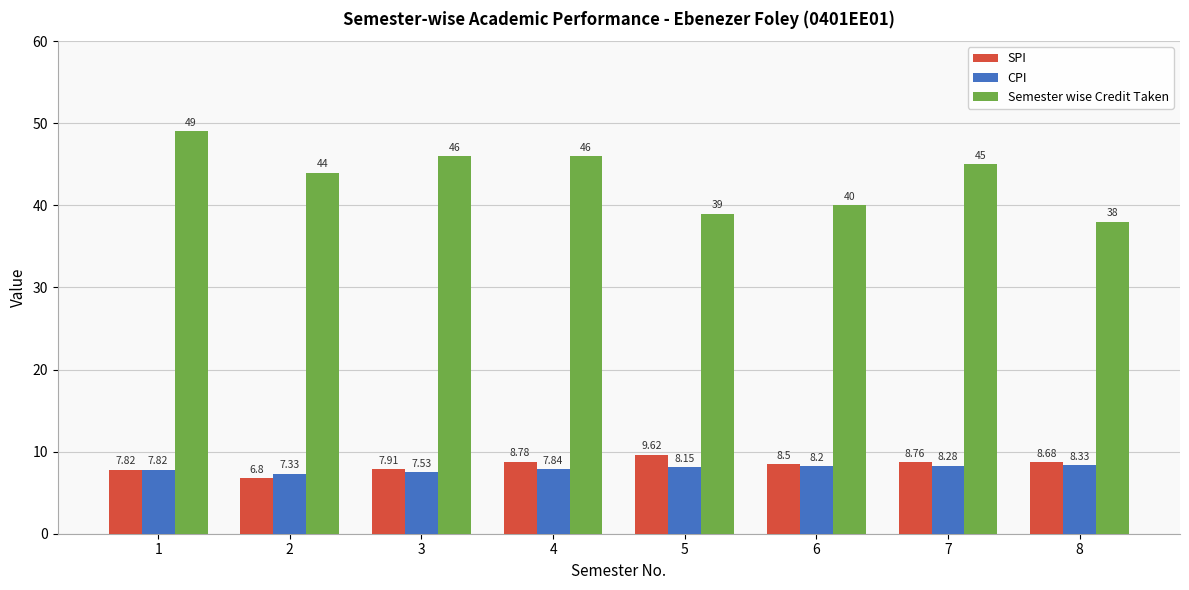

True or false: SPI has a value of 1.8 at 3.

False